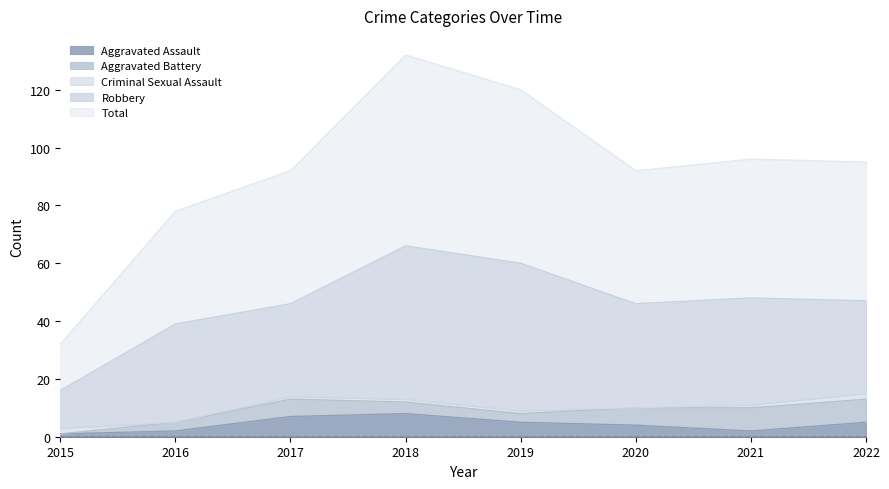

What is the value of the Total point at the 5th from the left?

60